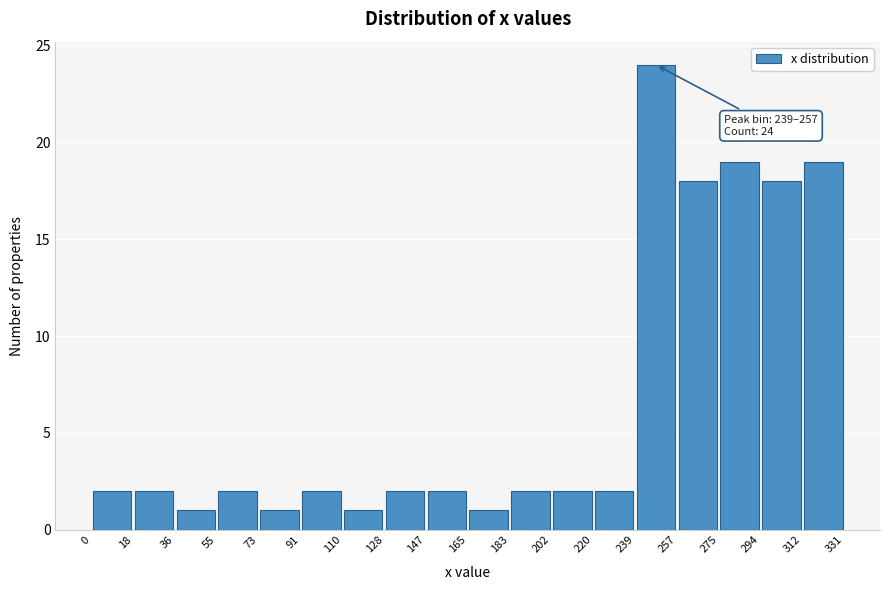

Over which range of the x-axis is the bar tallest?

239 to 257